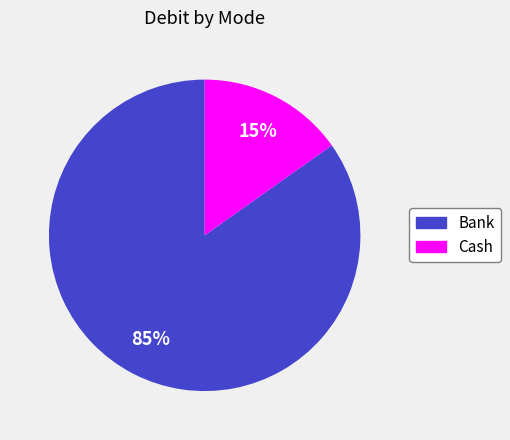

Which category has the biggest portion of the pie?

Bank